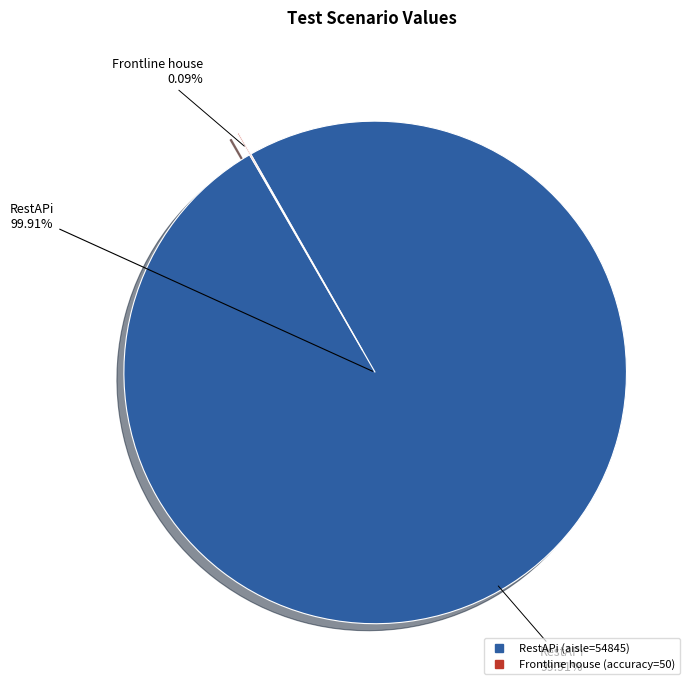

Rank the categories by value from highest to lowest.

RestAPi (aisle=54845), Frontline house (accuracy=50)